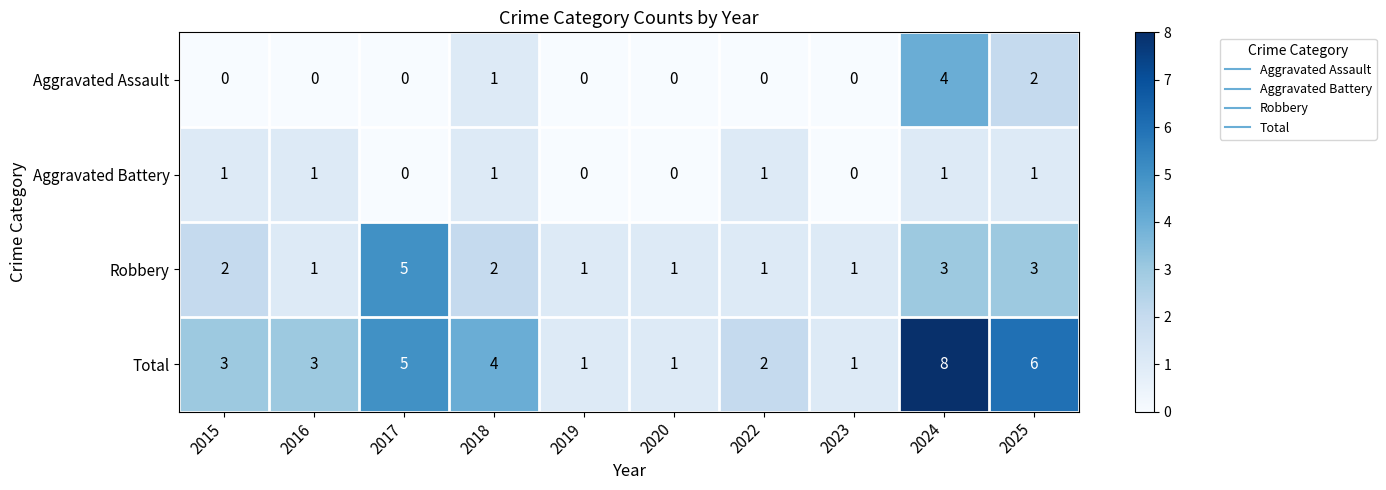

At which label is Total closest to 4?

2018